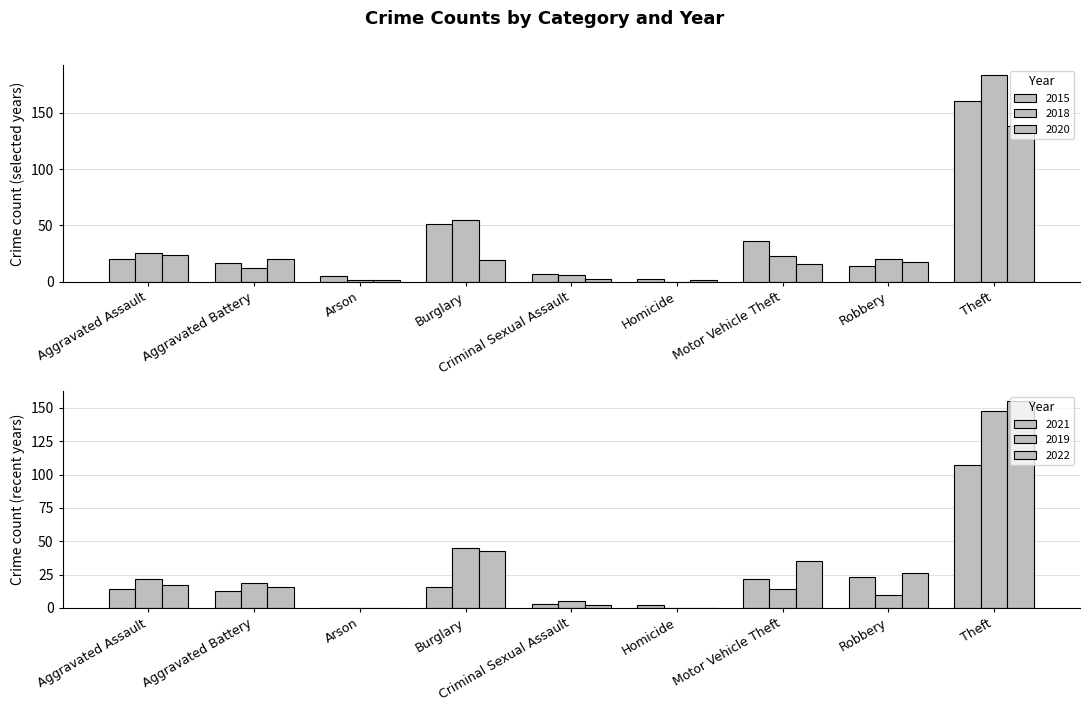

List the series in order of their peak value, lowest first.

2021, 2020, 2019, 2022, 2015, 2018